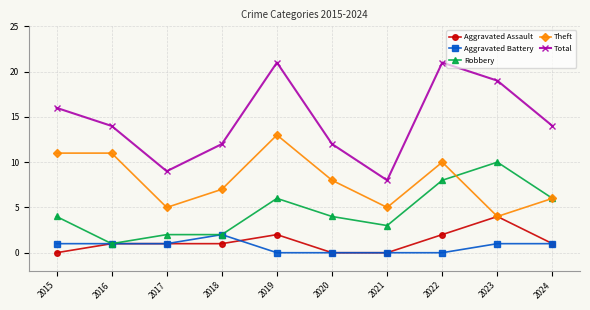

Is it true that Total equals 16 at 2015?

True